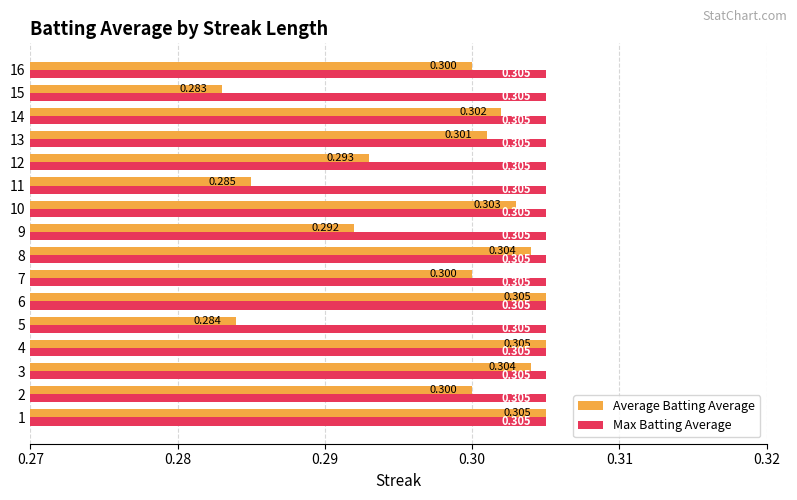

The Max Batting Average series shows 0.1 at 15. True or false?

False